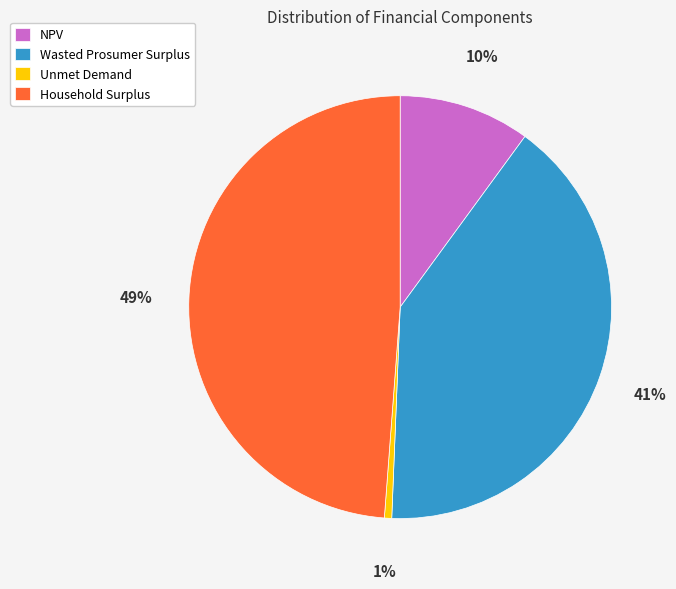

What is the smallest slice in the pie chart?

Unmet Demand